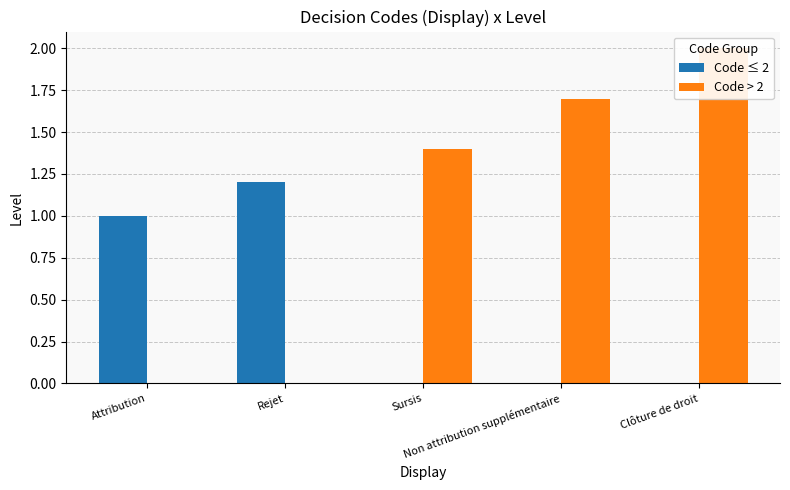

Is the value of Code > 2 at Clôture de droit greater than the value of Code ≤ 2 at Clôture de droit?

Yes